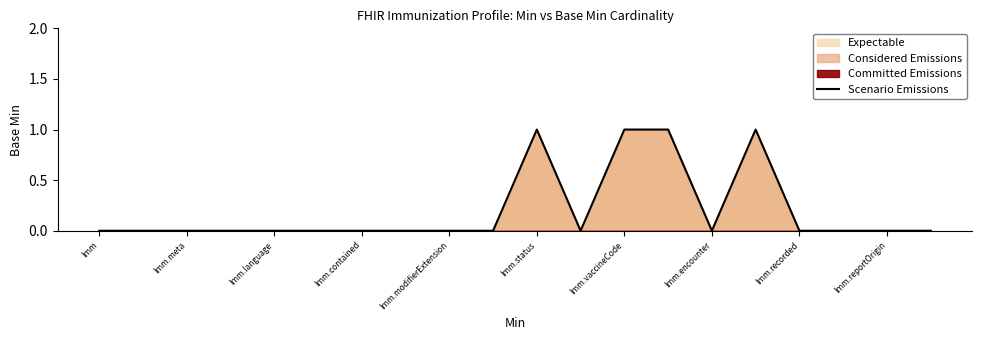

At which label is the value closest to 0?

Imm